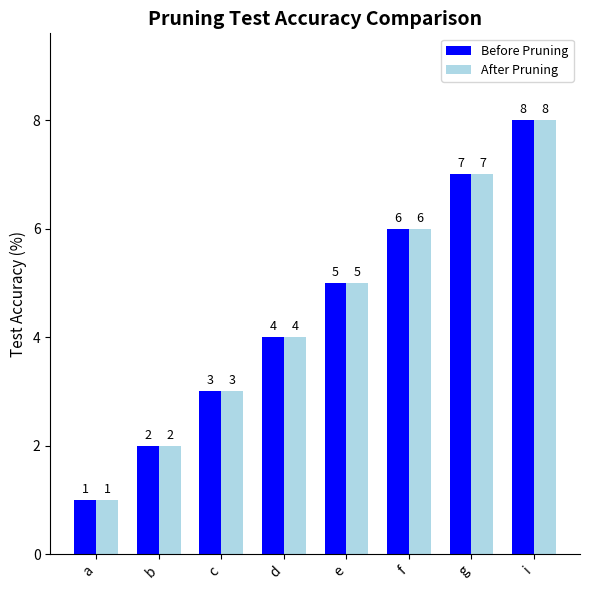

The value of After Pruning at c is 5. True or false?

False